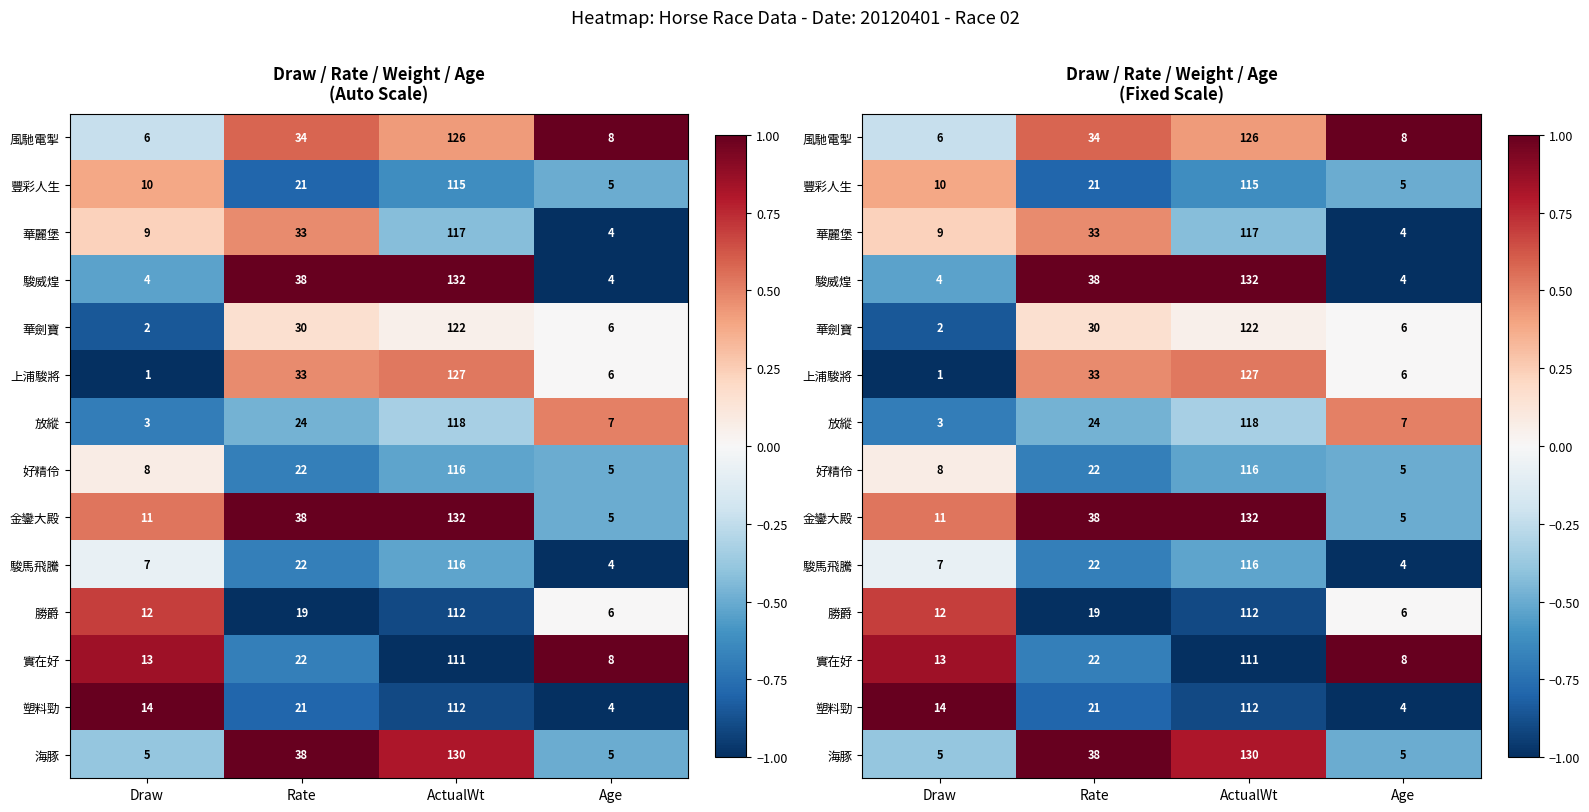

Read the 華麗堡 value at ActualWt.

-0.4